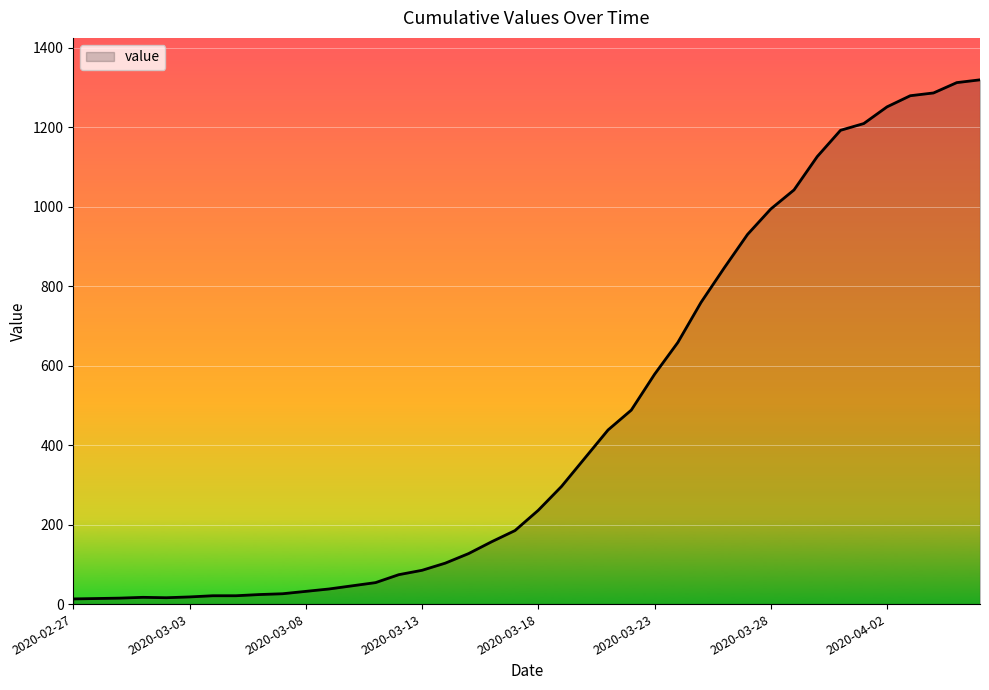

What is the difference between the maximum and minimum values?

1306